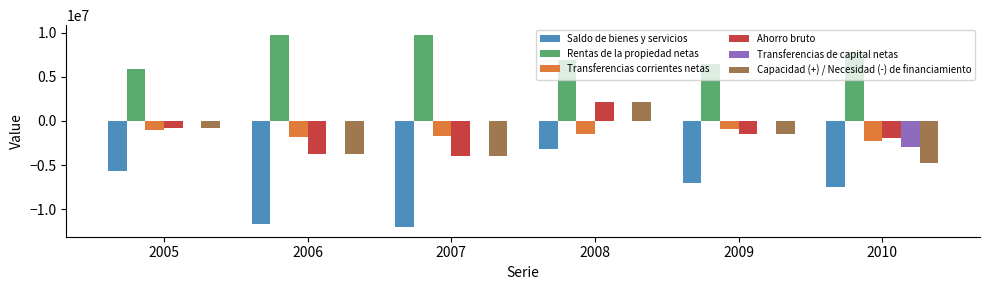

How many groups of bars are there?

6